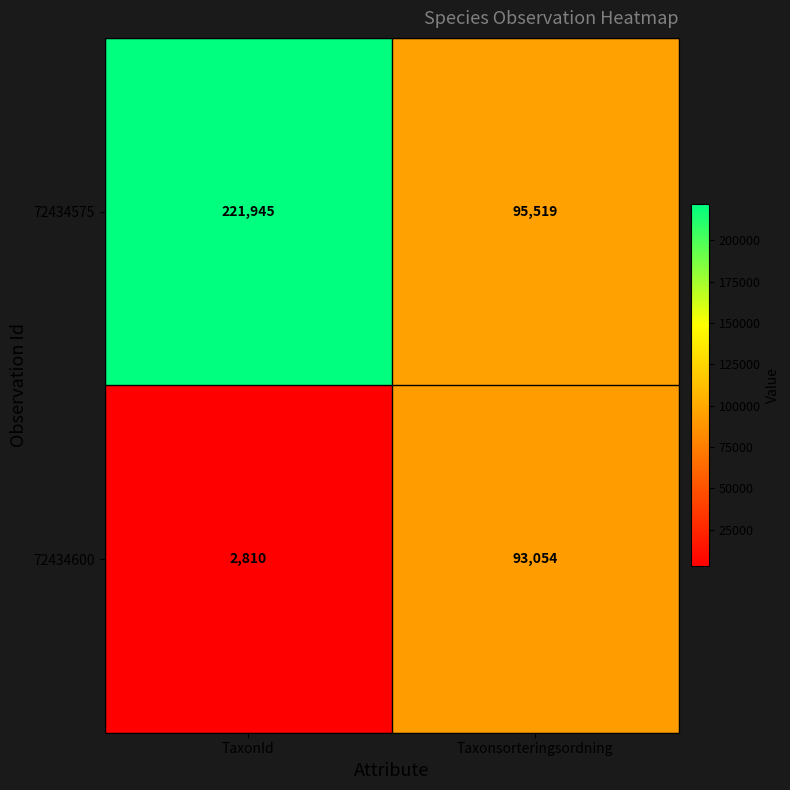

At which category is the sum across all series the highest?

TaxonId